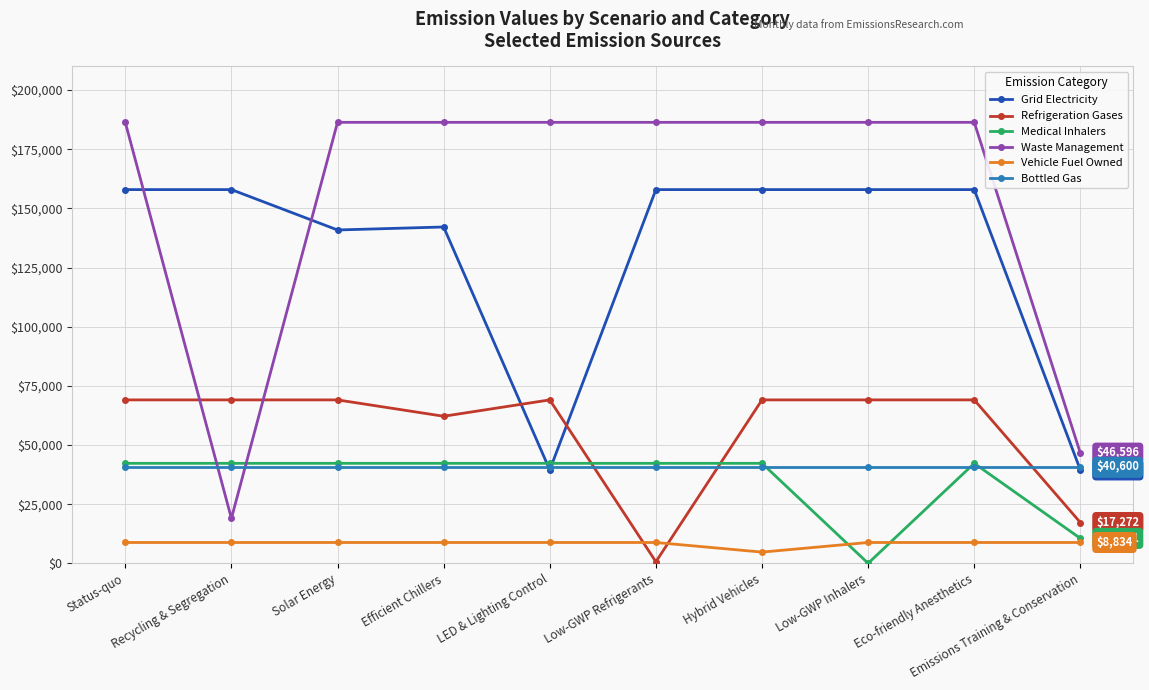

Between Solar Energy and Low-GWP Refrigerants, which series saw the biggest shift?

Refrigeration Gases